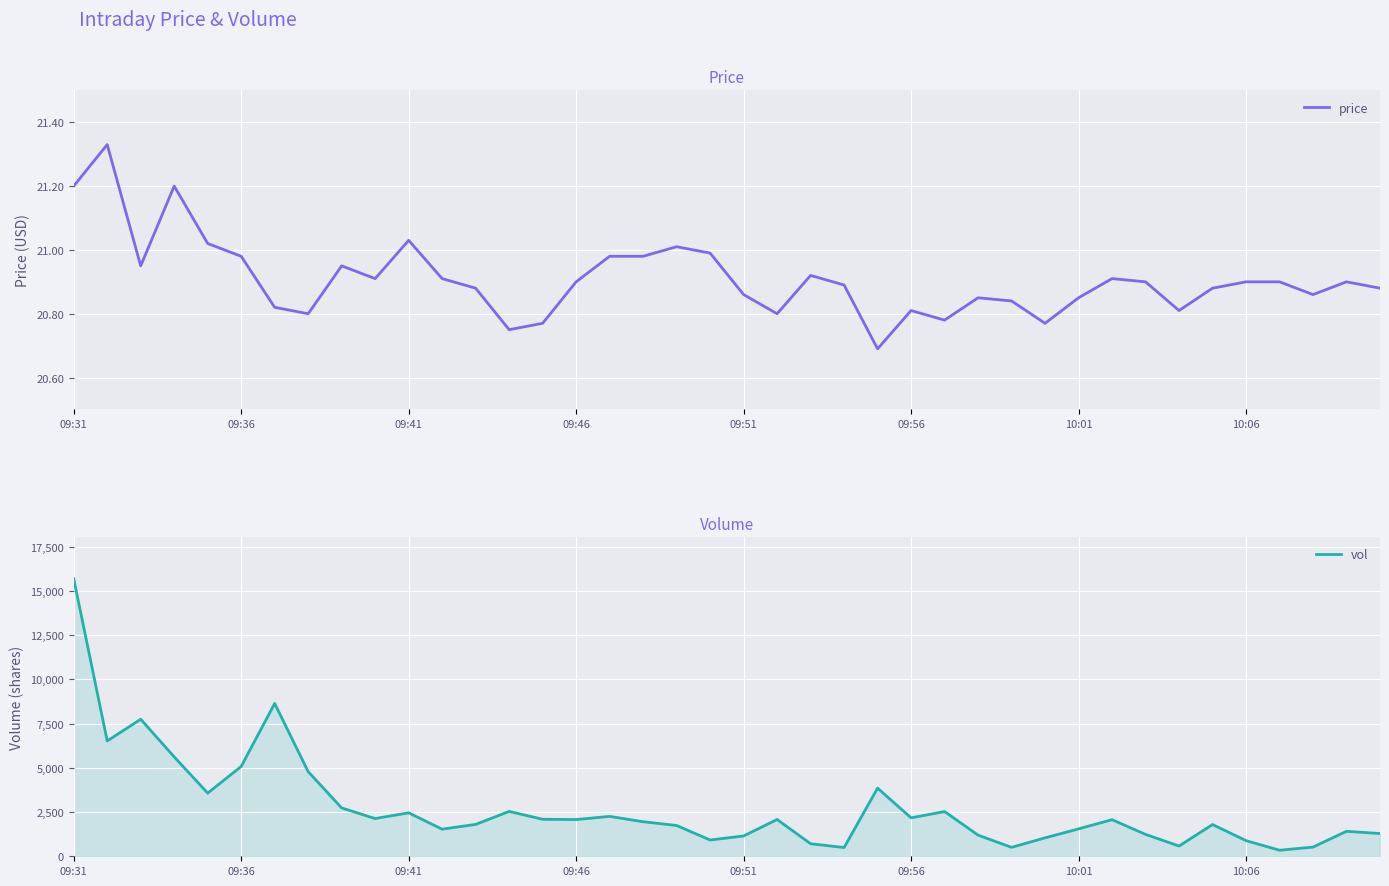

What is the minimum value for price?

20.7